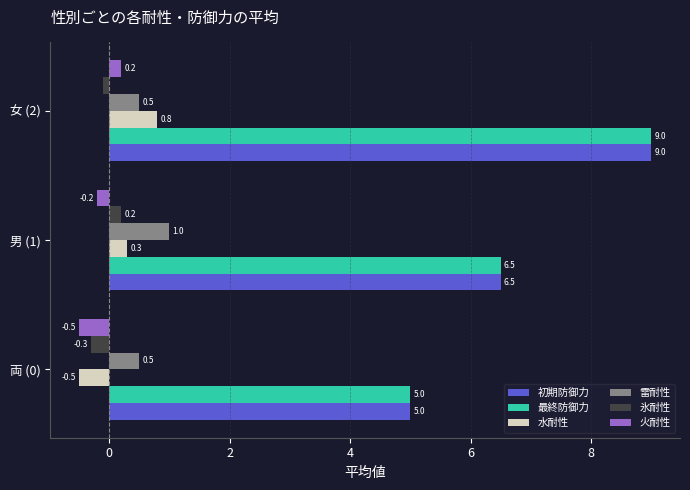

What is the difference between the 水耐性 values at 女 (2) and 男 (1)?

0.5